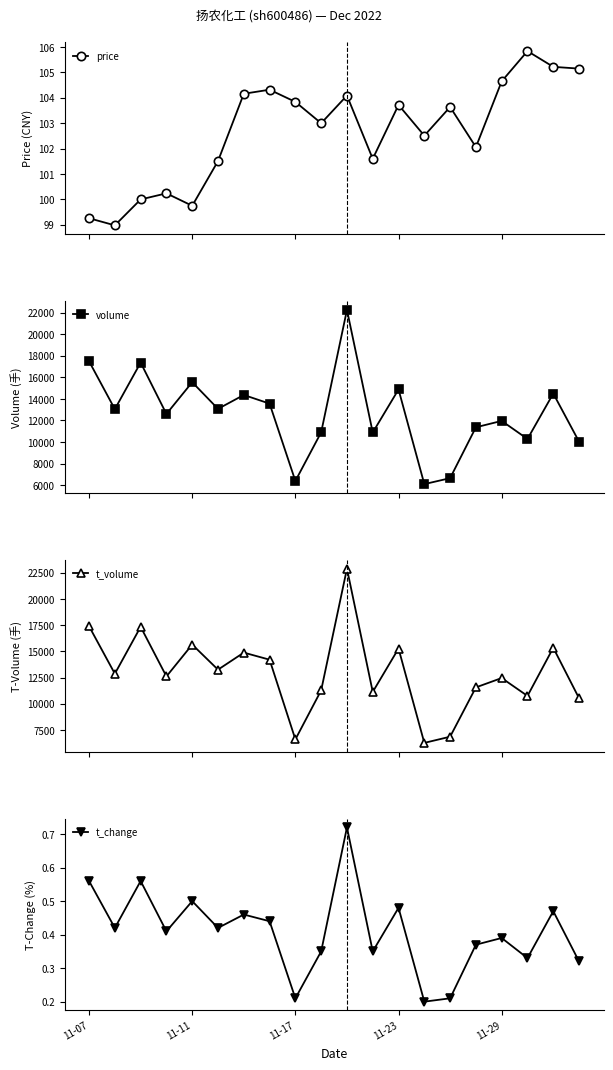

How many t_change values are between 0 and 1?

20